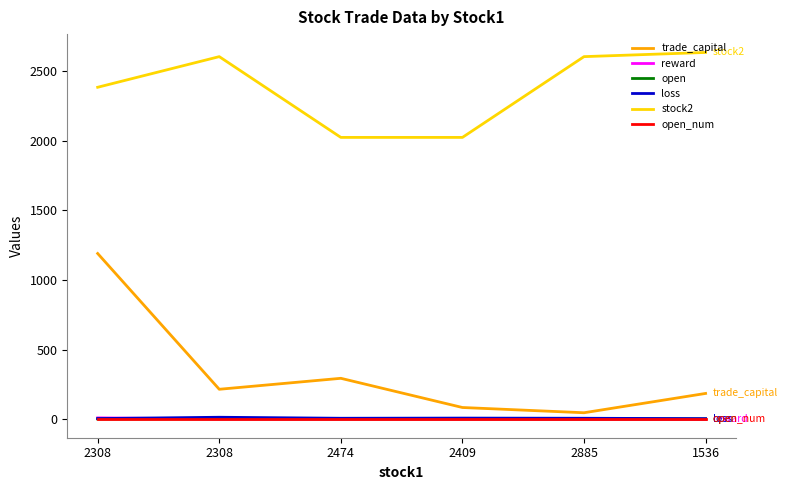

Does the chart display data point markers on the line(s)?

No